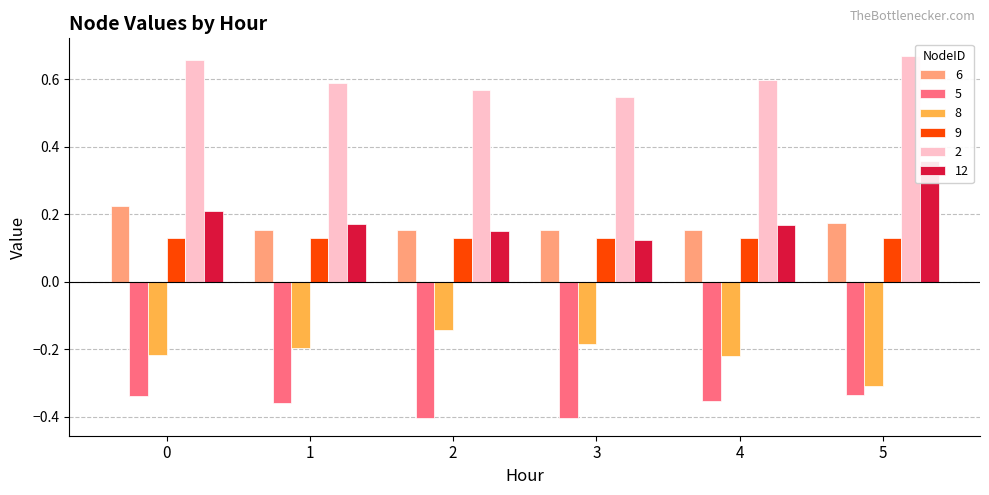

The value of 6 at 2 is 0.1. True or false?

False